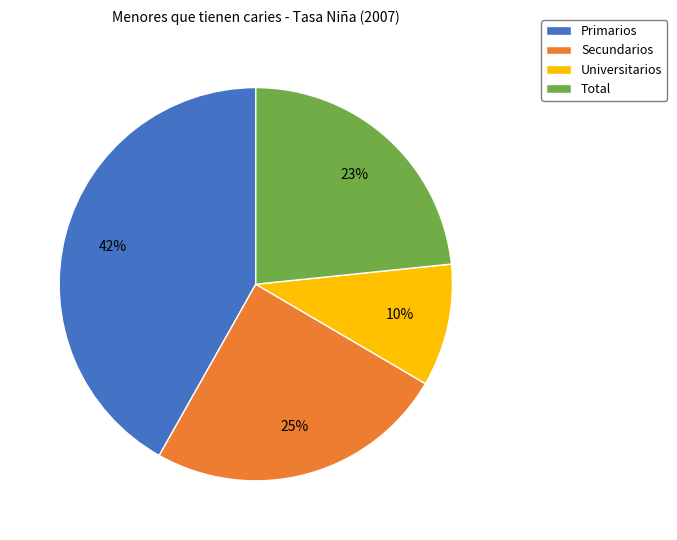

What percentage is the Universitarios slice, to the nearest percent?

10%